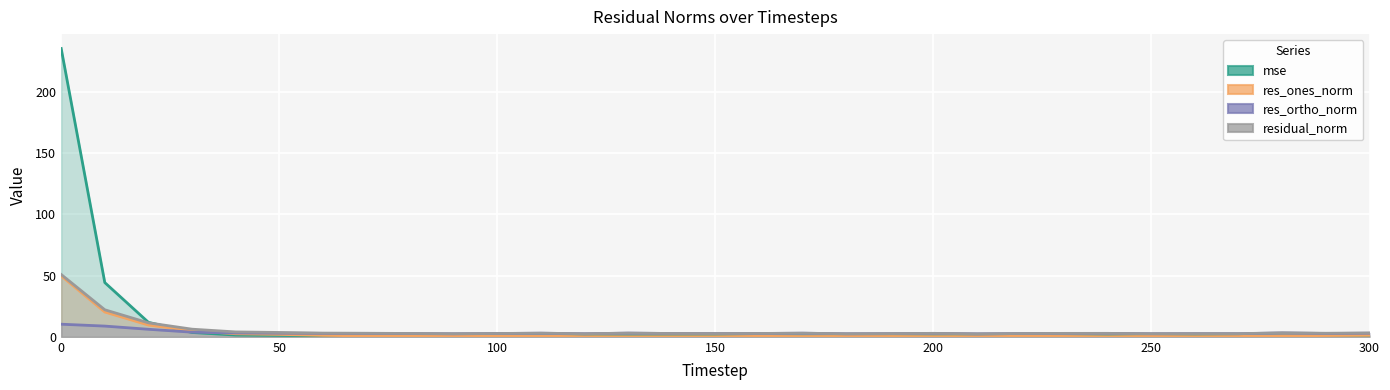

The value of mse at 230 is 0.9. True or false?

False